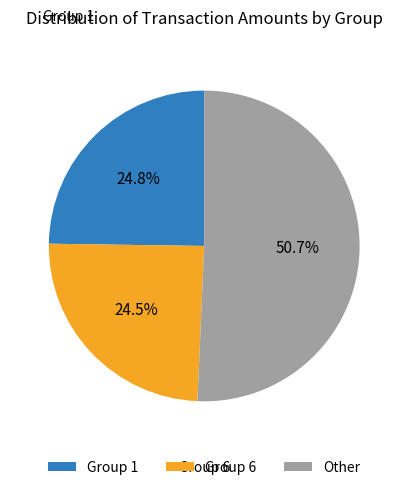

How many slices are in this pie chart?

3